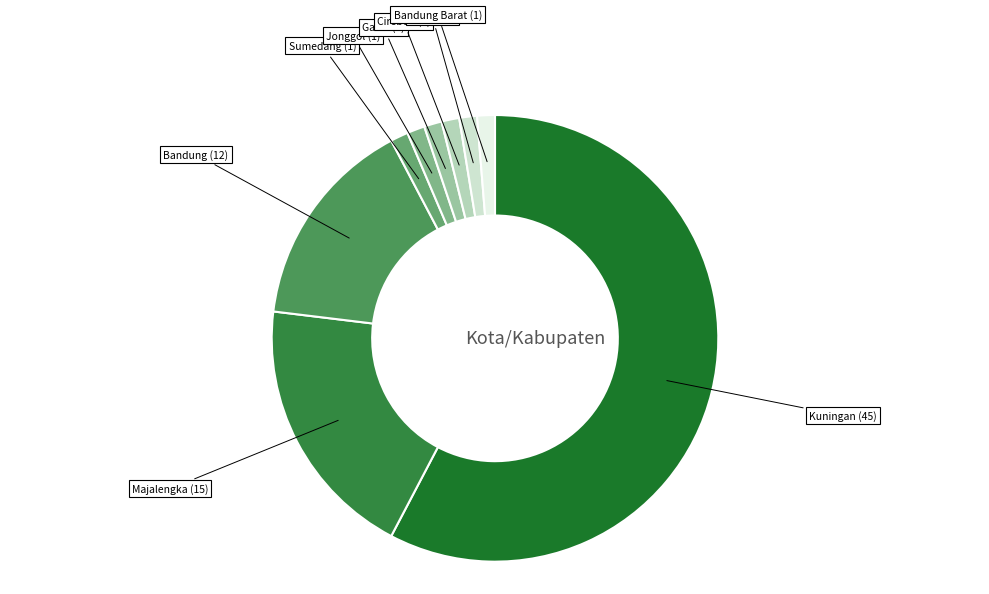

How many segments does this pie chart have?

9